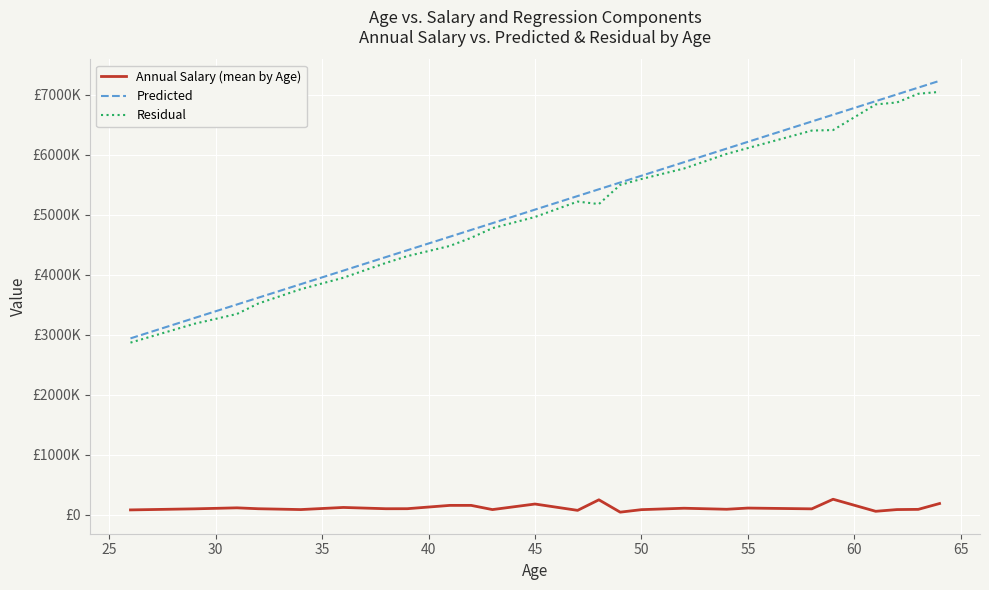

At which label does Annual Salary (mean by Age) first exceed 97509?

30